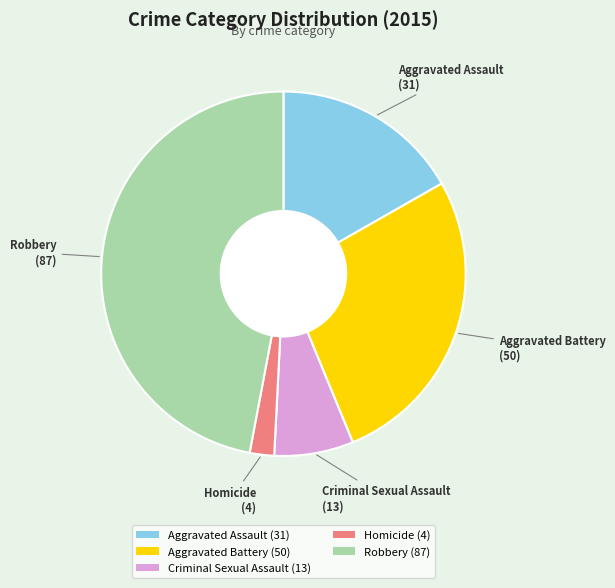

Between Robbery (87) and Criminal Sexual Assault (13), which is larger?

Robbery (87)